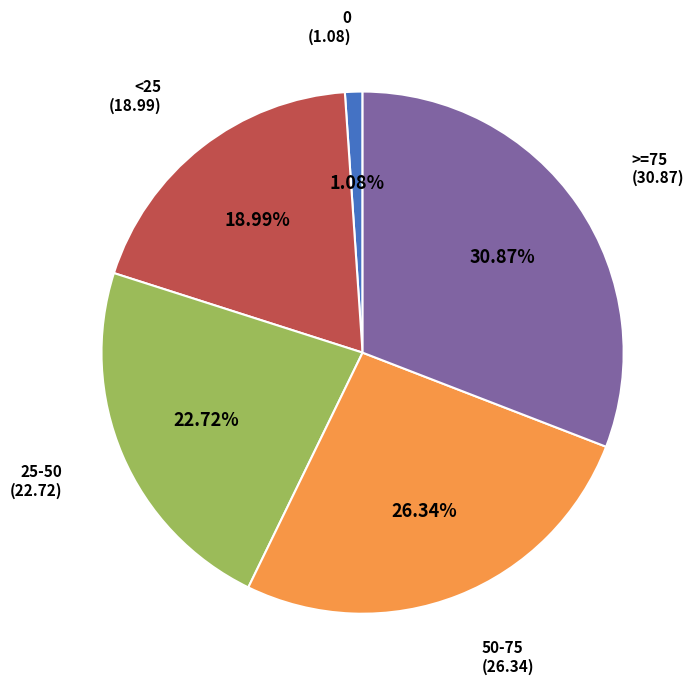

Is there a majority slice in this chart?

No